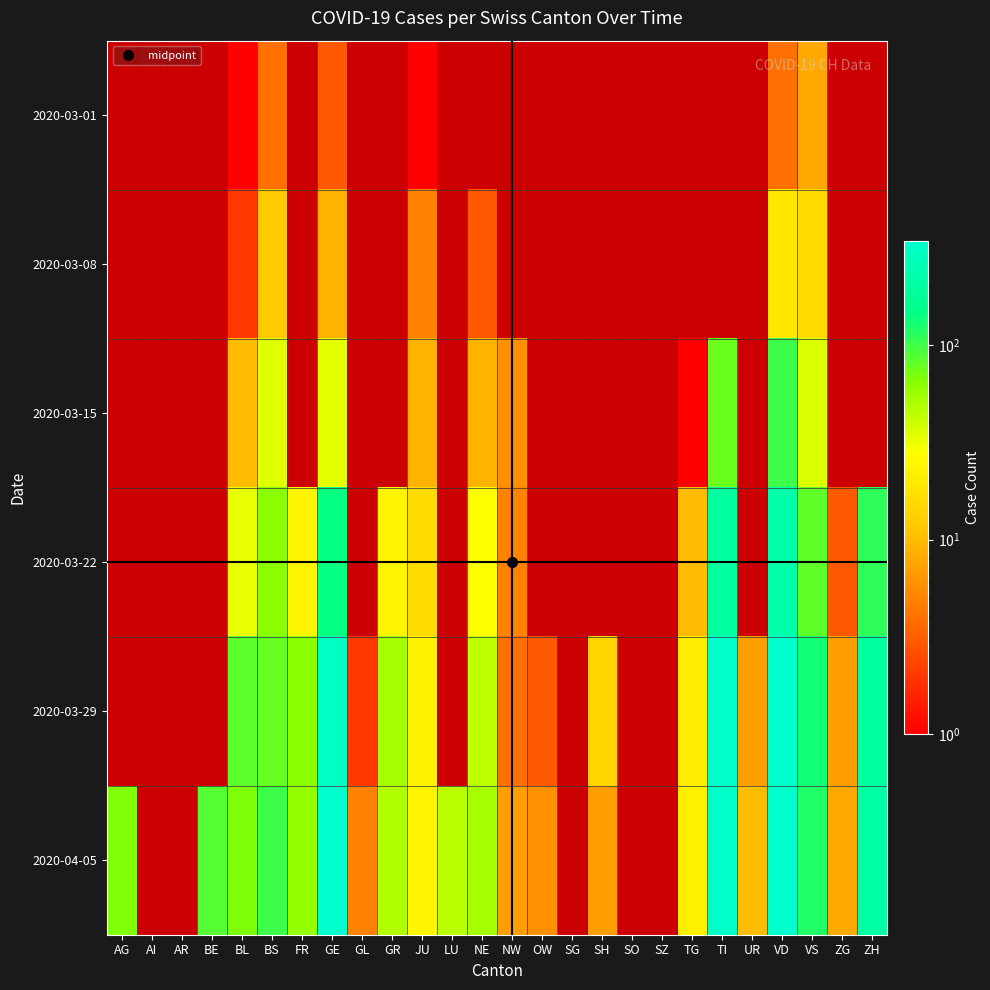

What is the smallest value displayed?

1.0